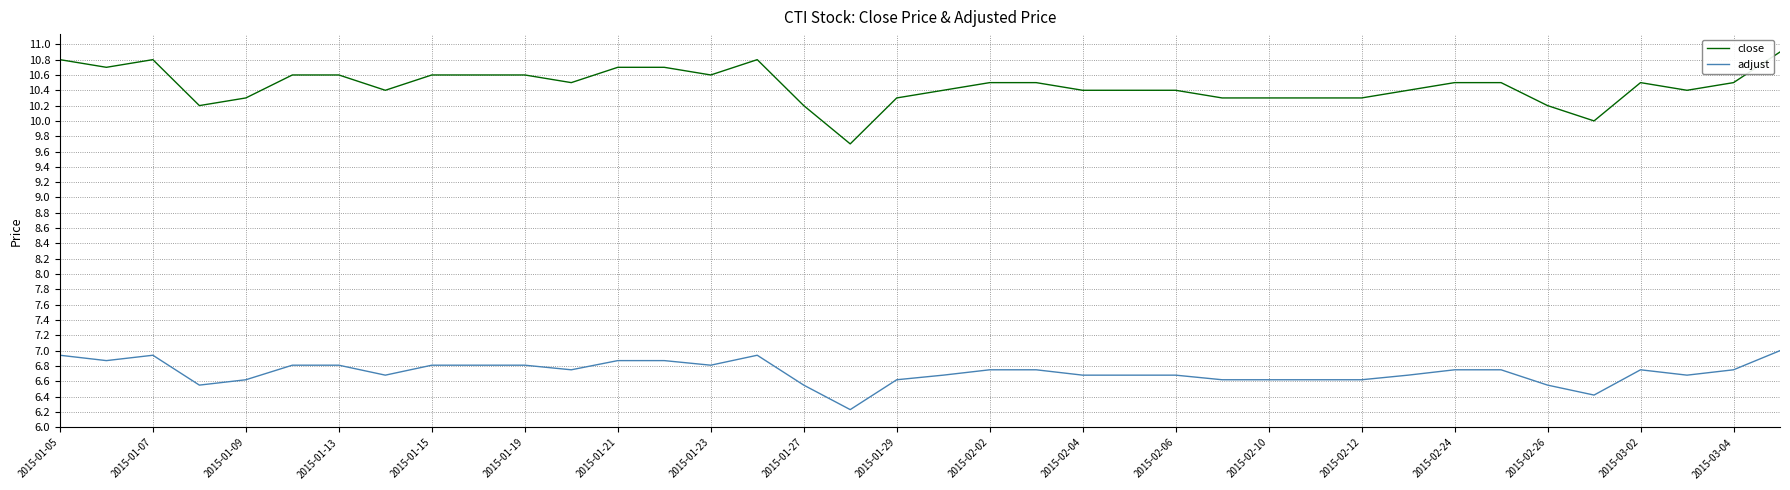

True or false: adjust and close intersect in this chart.

False